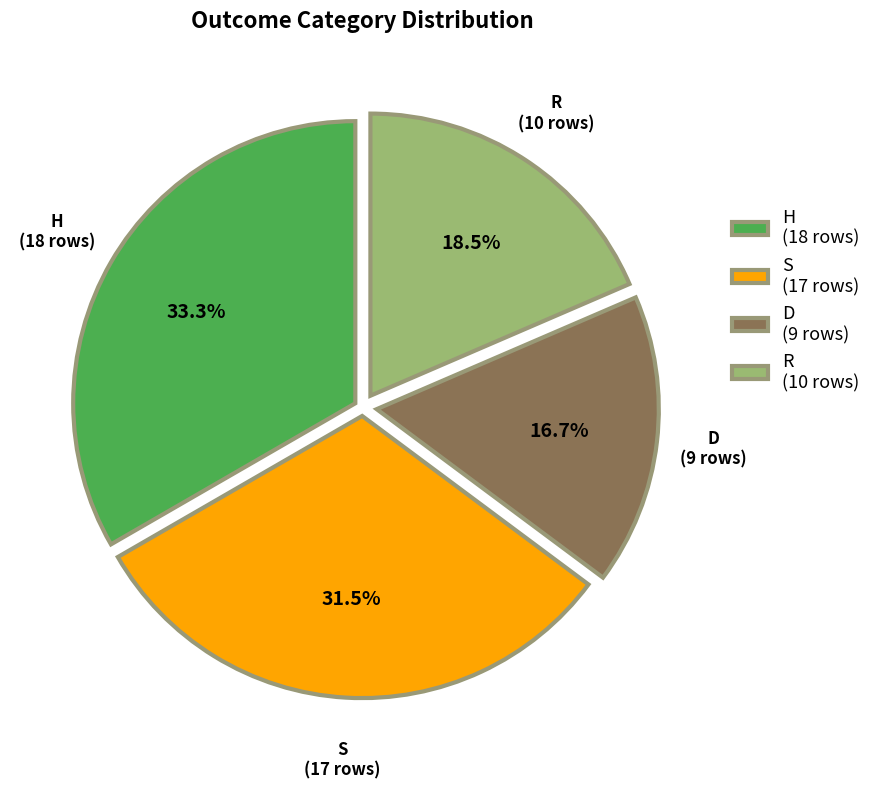

Is there any slice that represents more than half of the pie?

No